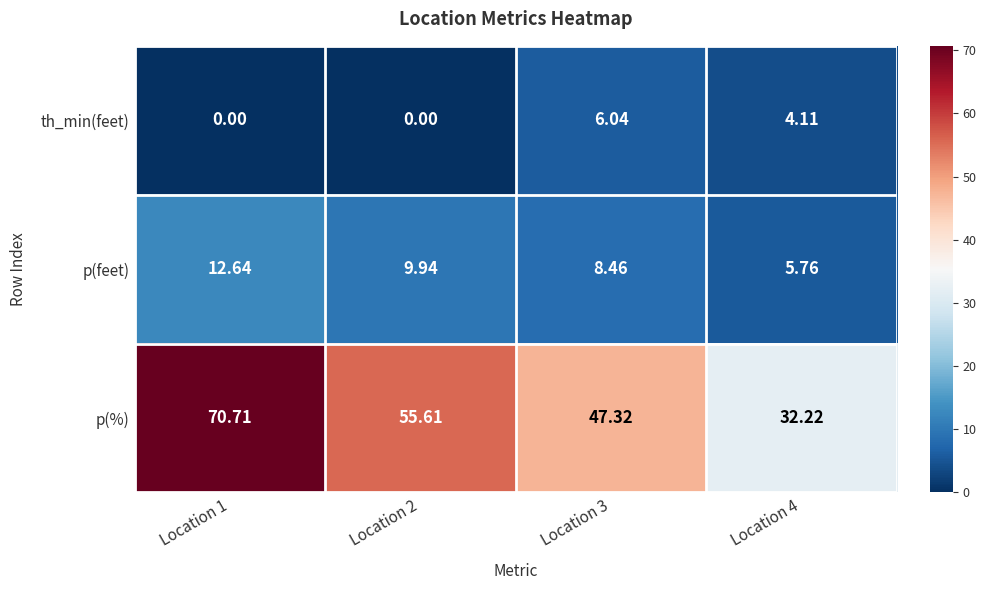

Which series has the largest total across all categories?

p(%)